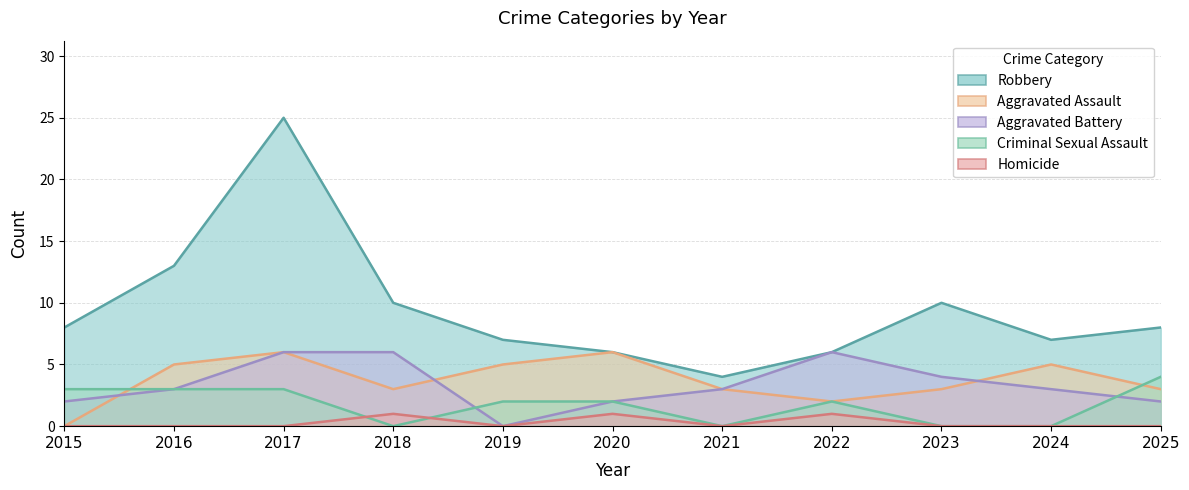

What is the total value across all series at 2024?

15